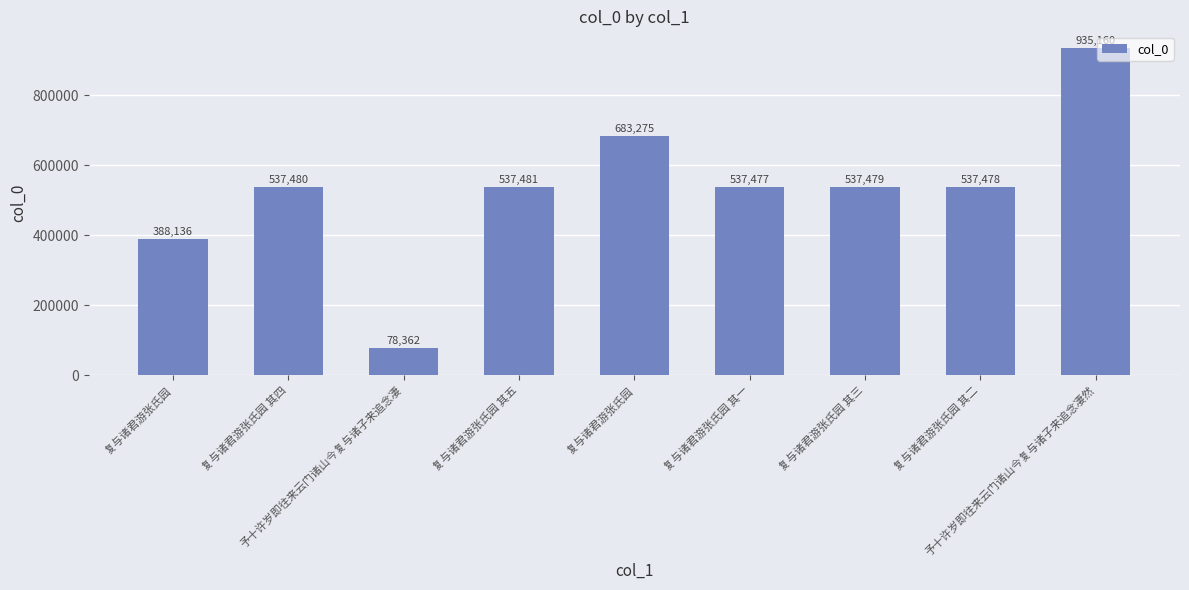

What is the maximum value shown in the chart?

935160